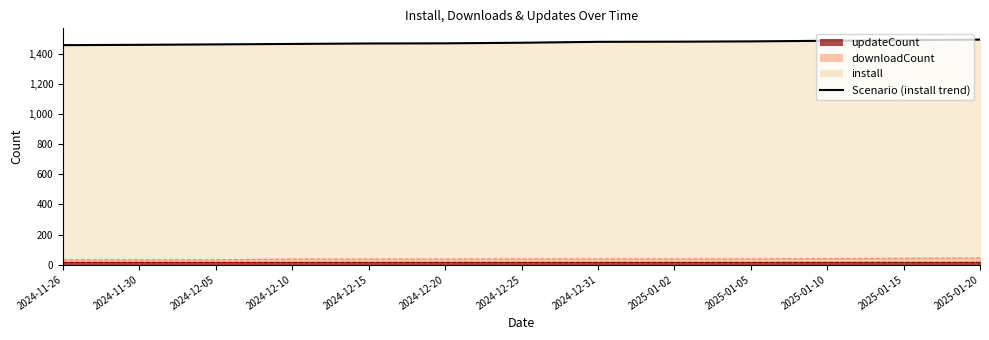

What is the label of the 6th point from the right?

2024-12-31